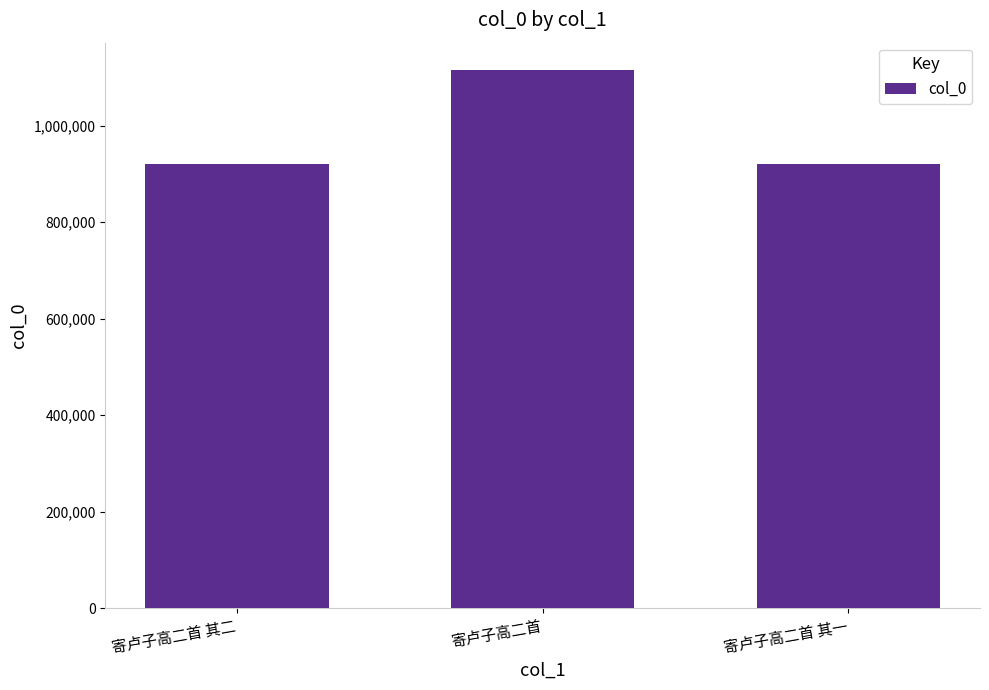

What is the label of the 1st bar from the right?

寄卢子高二首 其一